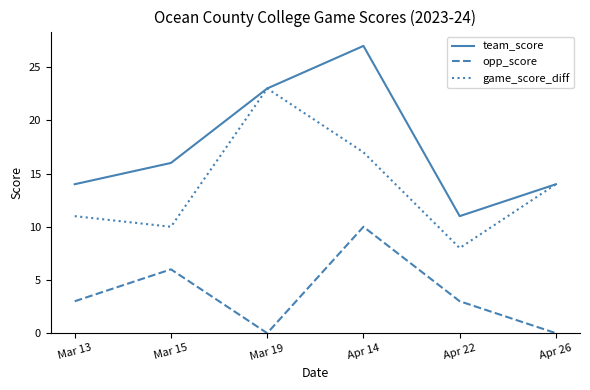

What is the difference between the maximum and minimum values in the opp_score series?

10